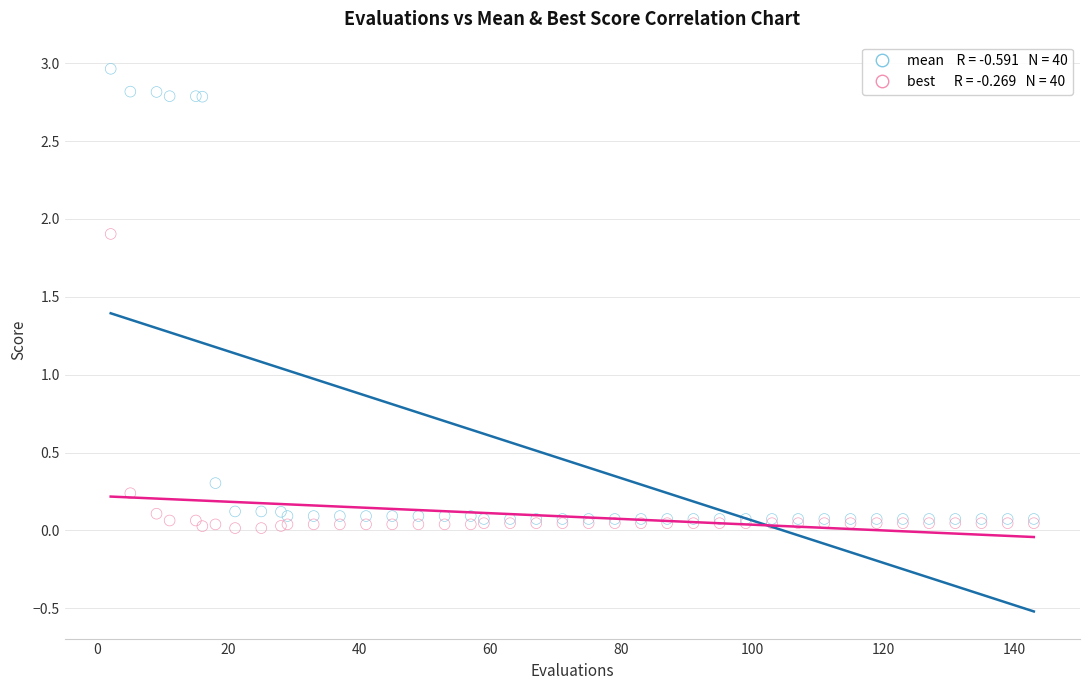

Across all series, what Y value is closest to 1?

0.3